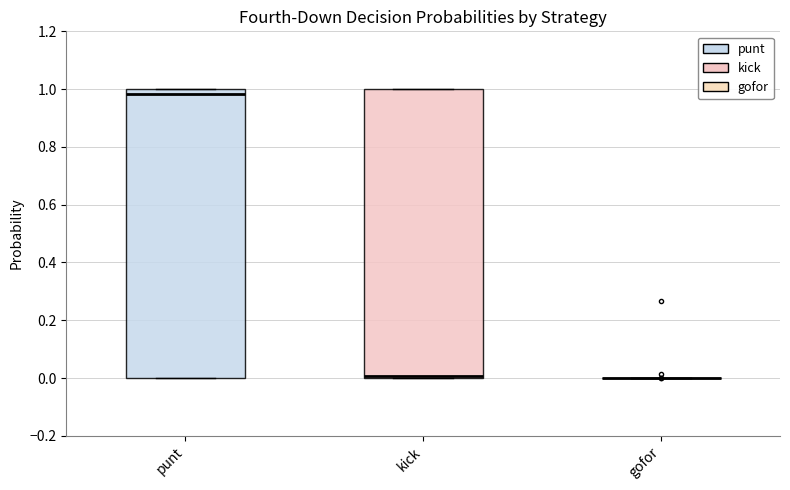

Reading left to right, read every box against the y-axis: the position of its median line, the range the box covers, and the ends of its whiskers. The values are not printed on the chart, so give them approximately, as read against the axis.

punt: median 0.98, box 0.00 to 1.00, whiskers 0.00 to 1.00
kick: median 0.00 (just above the box's lower edge), box 0.00 to 1.00, whiskers 0.00 to 1.00
gofor: box collapsed to a line at 0.00, whiskers 0.00 to 0.00